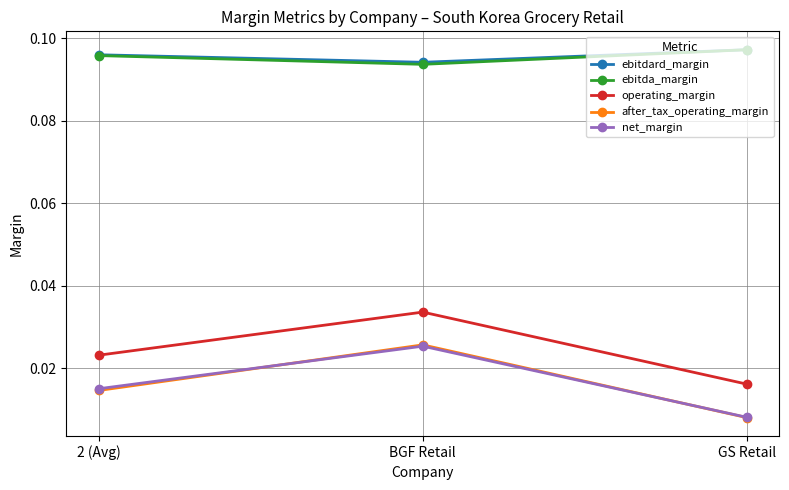

Which series changed the most between BGF Retail and GS Retail?

after_tax_operating_margin